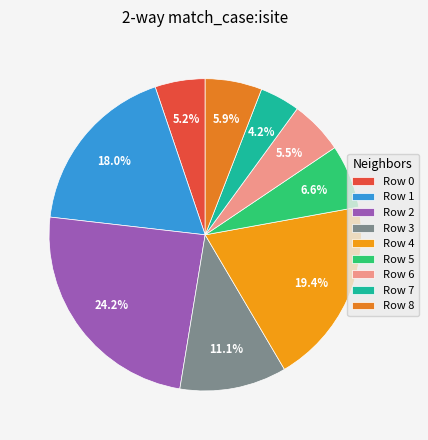

What is the largest slice in the pie chart?

Row 2